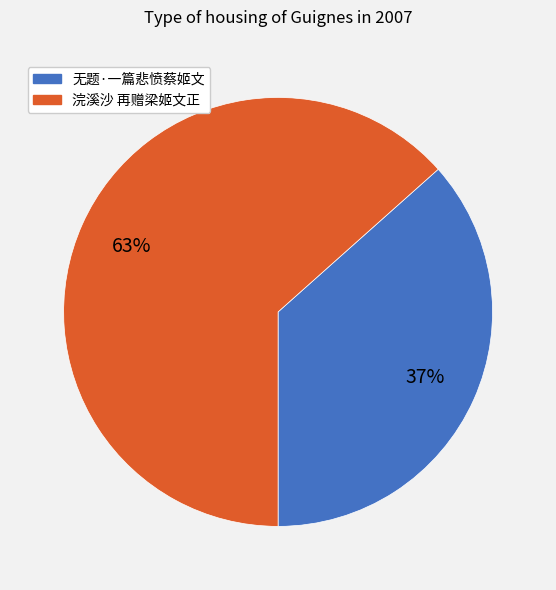

Combined, do 浣溪沙 再赠梁姬文正 and 无题·一篇悲愤蔡姬文 account for over 50%?

Yes